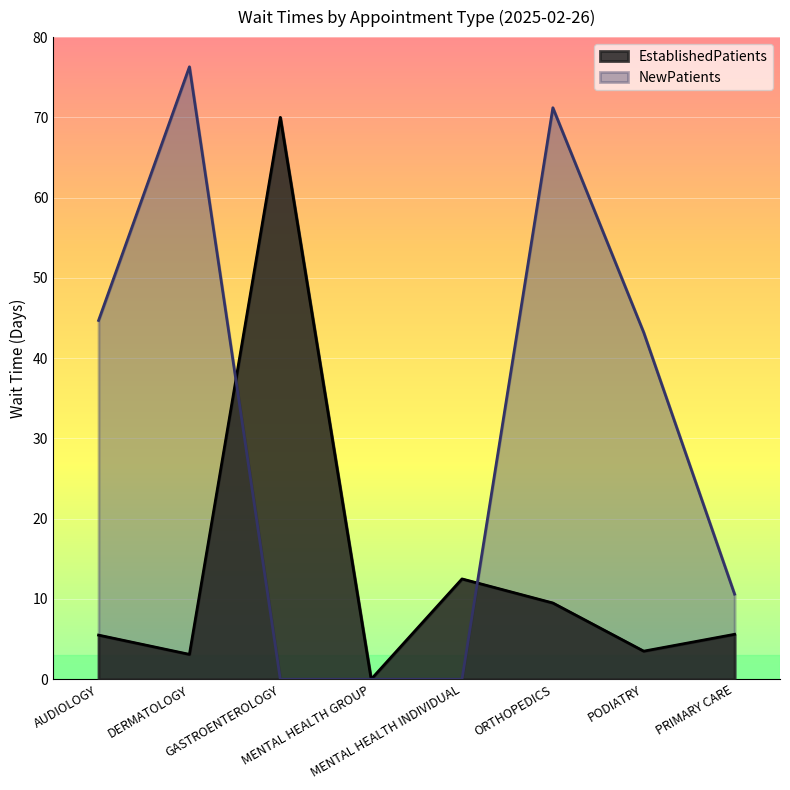

What is the label of the 5th point from the right?

MENTAL HEALTH GROUP